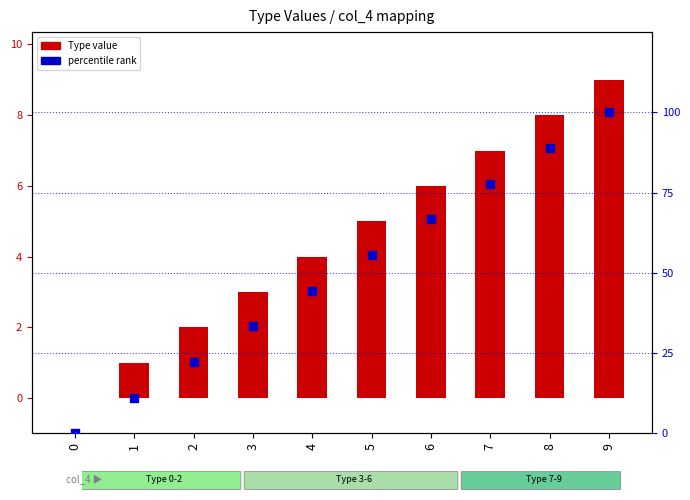

Which series has the largest total across all categories?

percentile rank